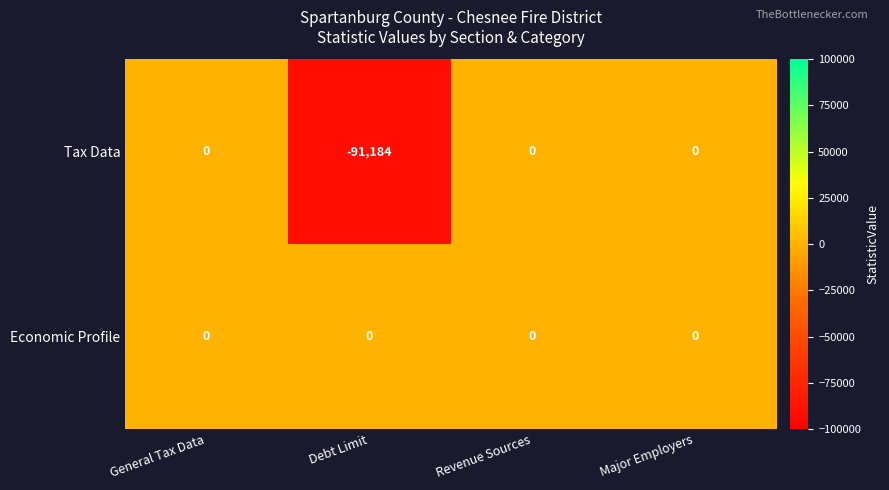

The Economic Profile series shows 0 at Revenue Sources. True or false?

True